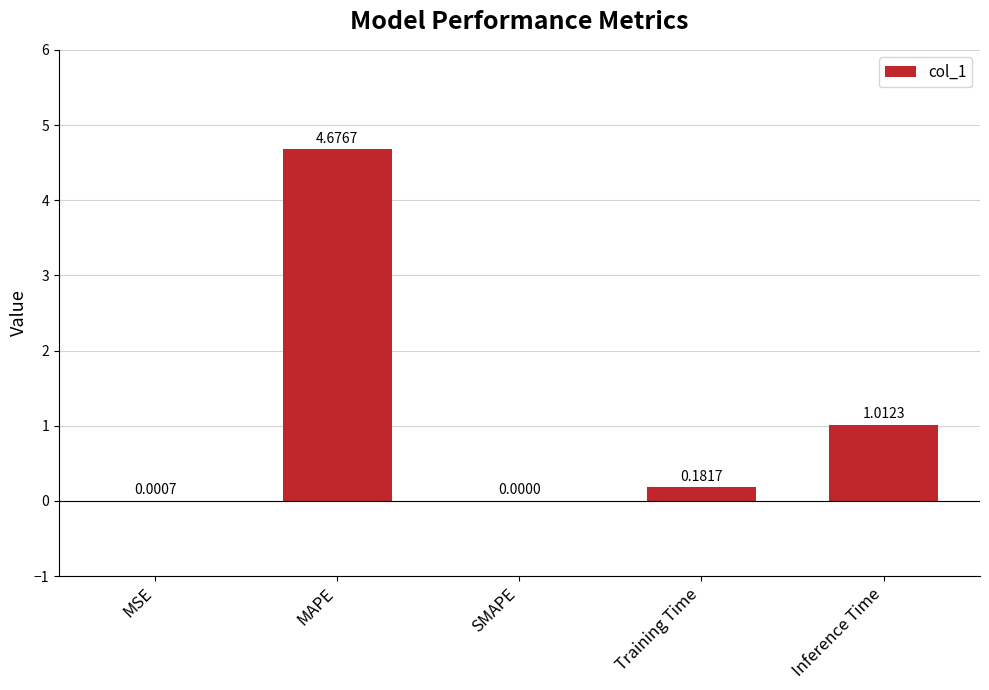

Which label corresponds to the largest value in the chart?

MAPE